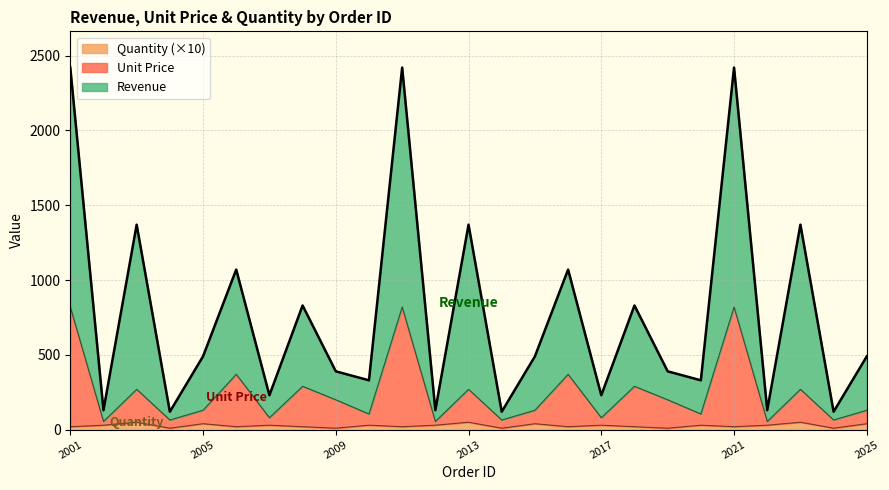

Where is Quantity nearest to the value 30?

2002